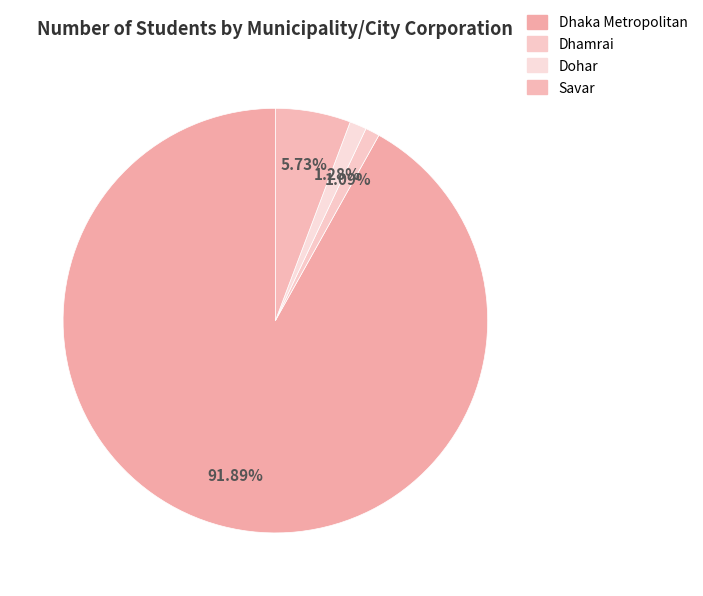

How many slices are in this pie chart?

4